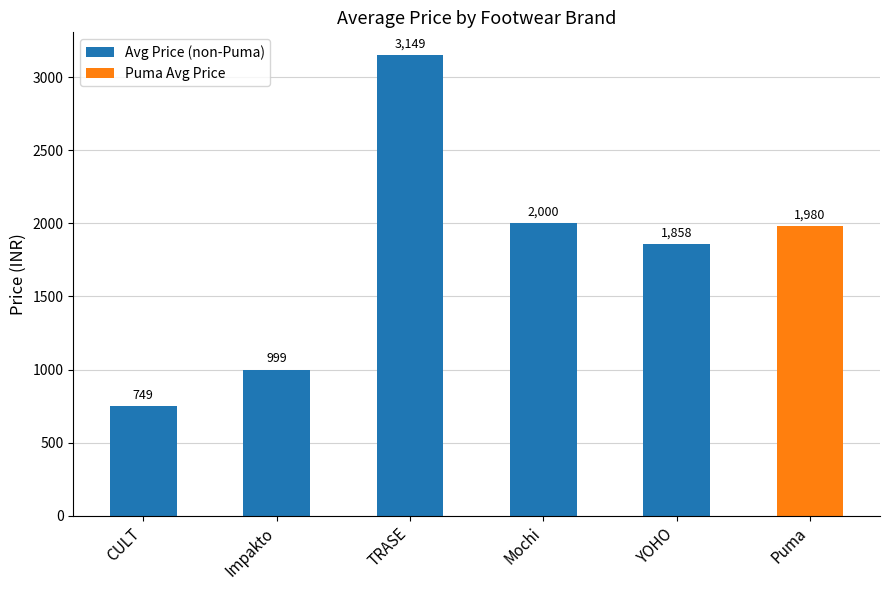

The value at CULT is 749. True or false?

True